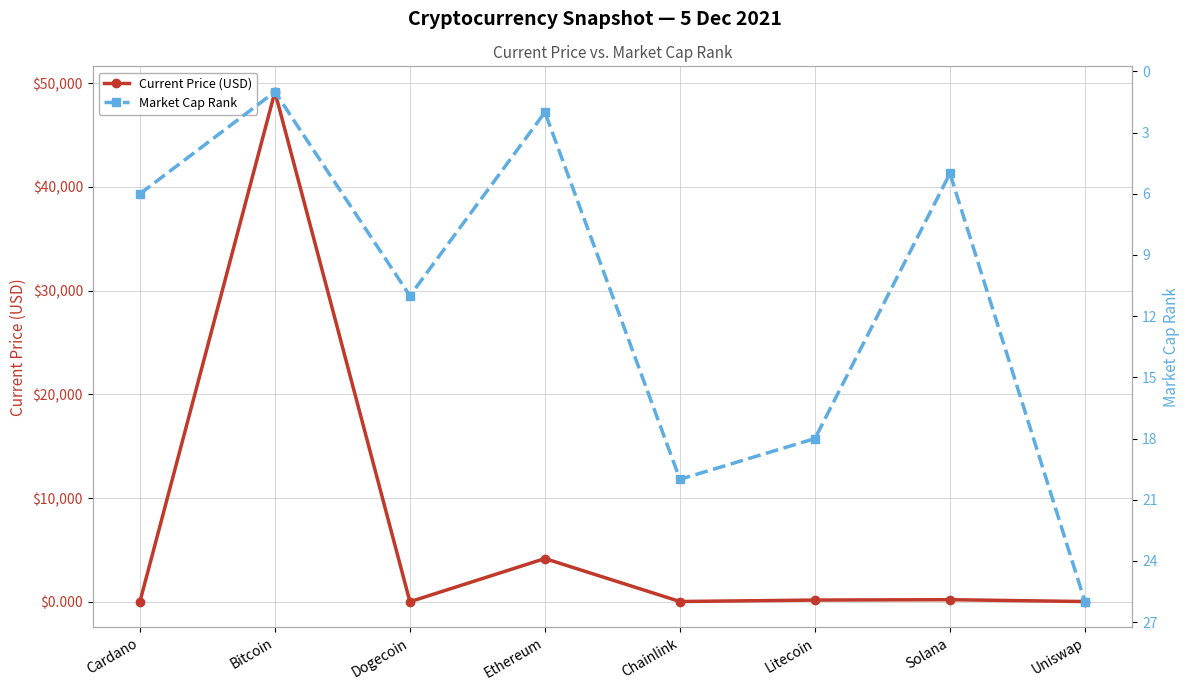

What is the label of the 5th point from the left?

Chainlink